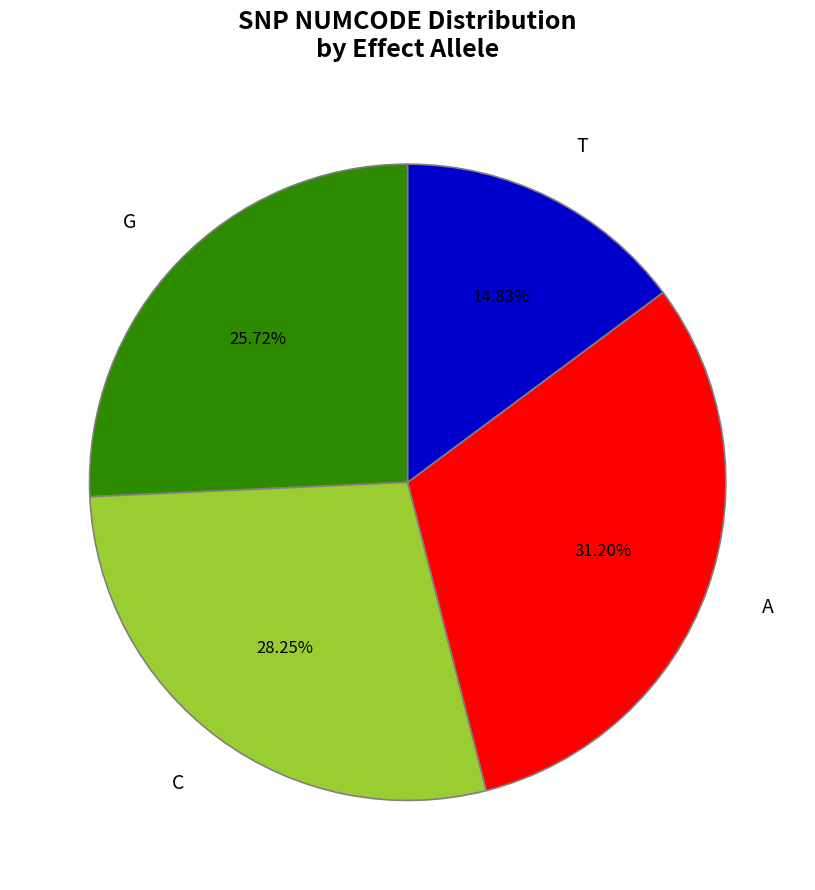

Combined, do G and A account for over 50%?

Yes